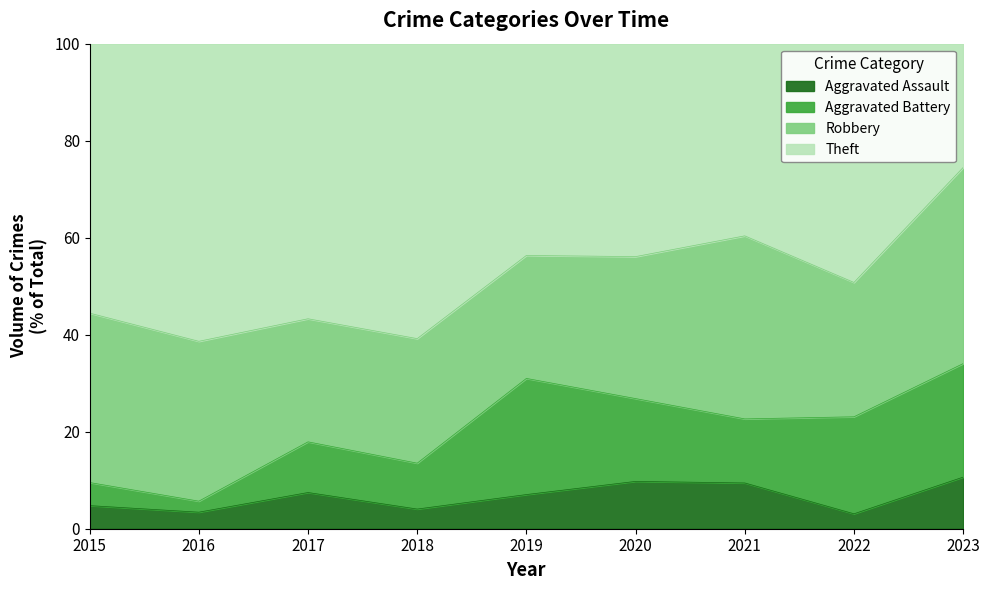

What is the total value across all series at 2023?

100.0